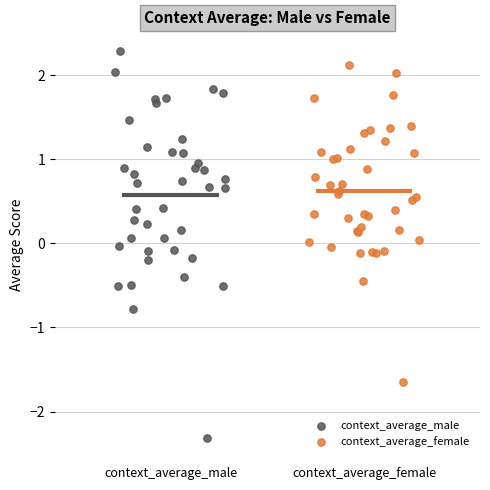

Which series contains the lowest Y value?

context_average_male